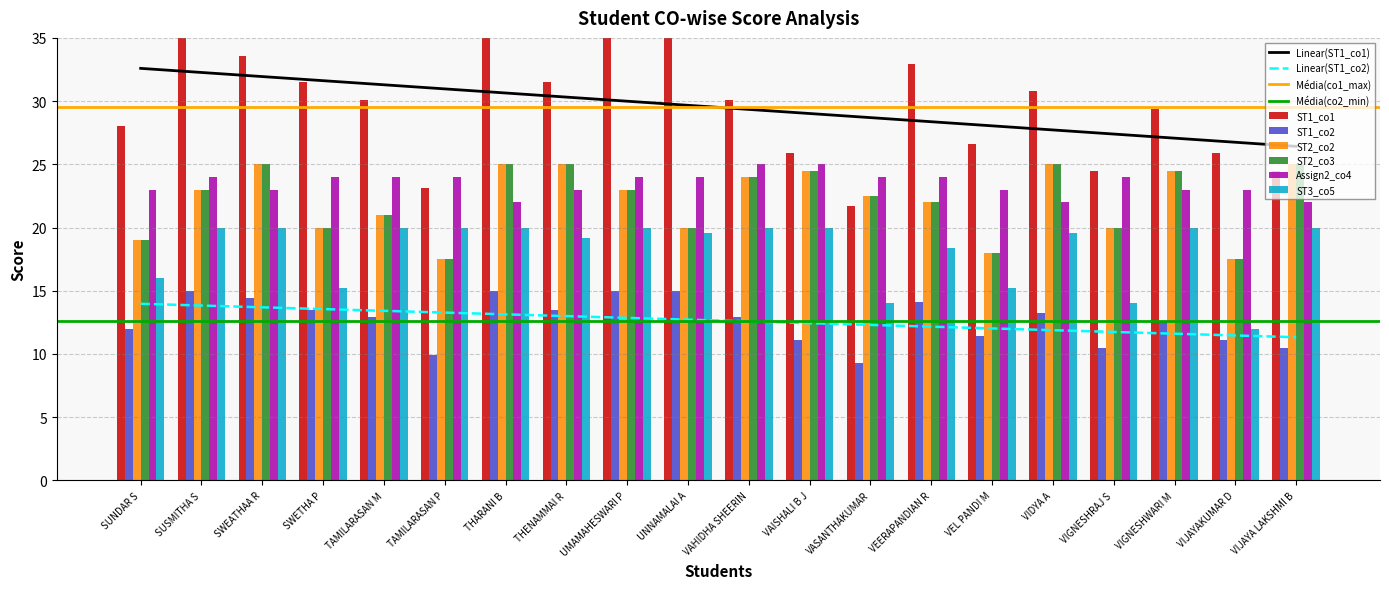

What is the difference between the ST1_co1 values at SWEATHAA R and VIGNESHRAJ S?

9.1